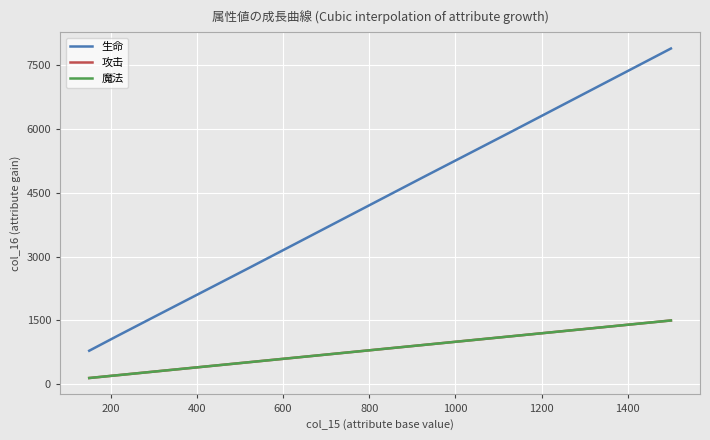

Is this an area chart (filled region under the line)?

No